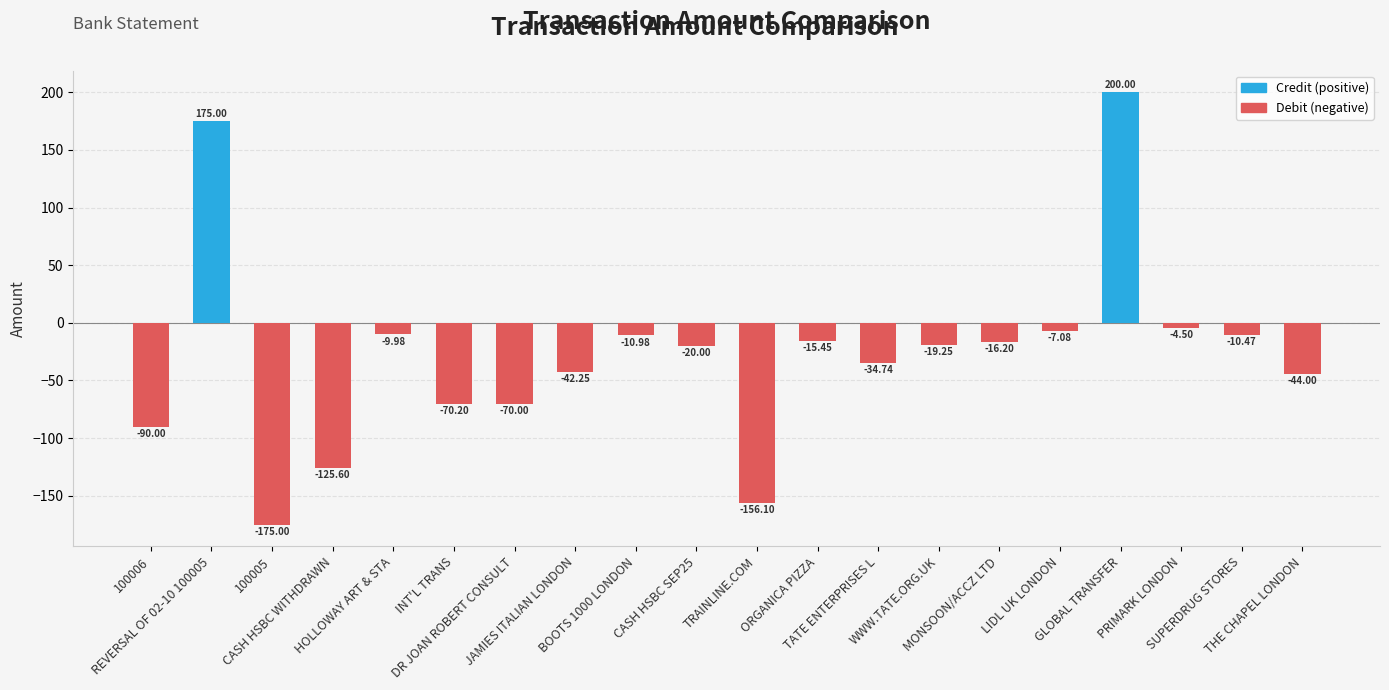

Is it true that the value at CASH HSBC WITHDRAWN is -125.6?

True